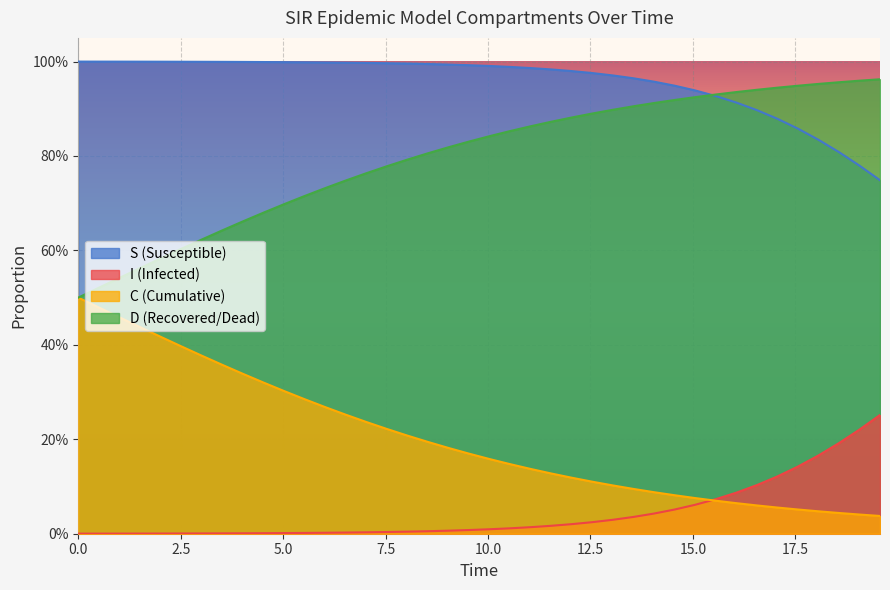

At how many categories does at least one series exceed 0?

40